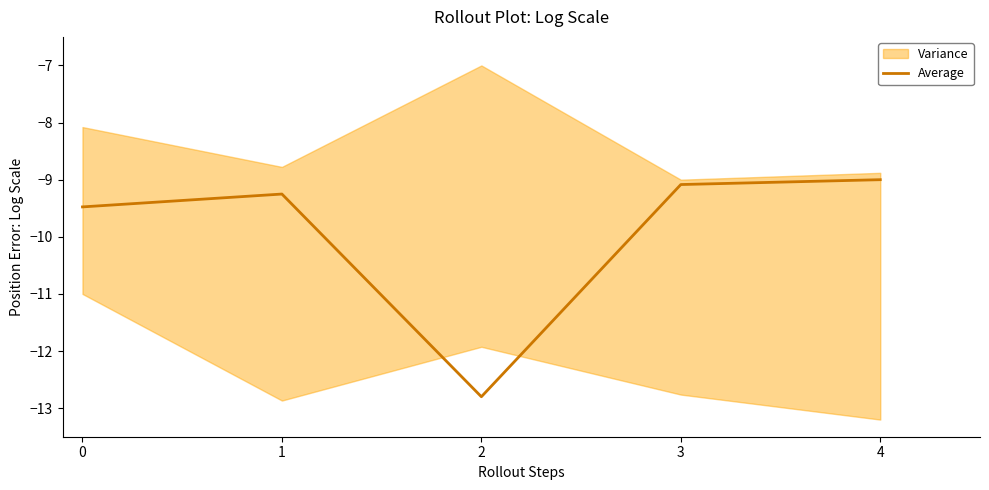

The value of Average at 2 is -12.8. True or false?

True